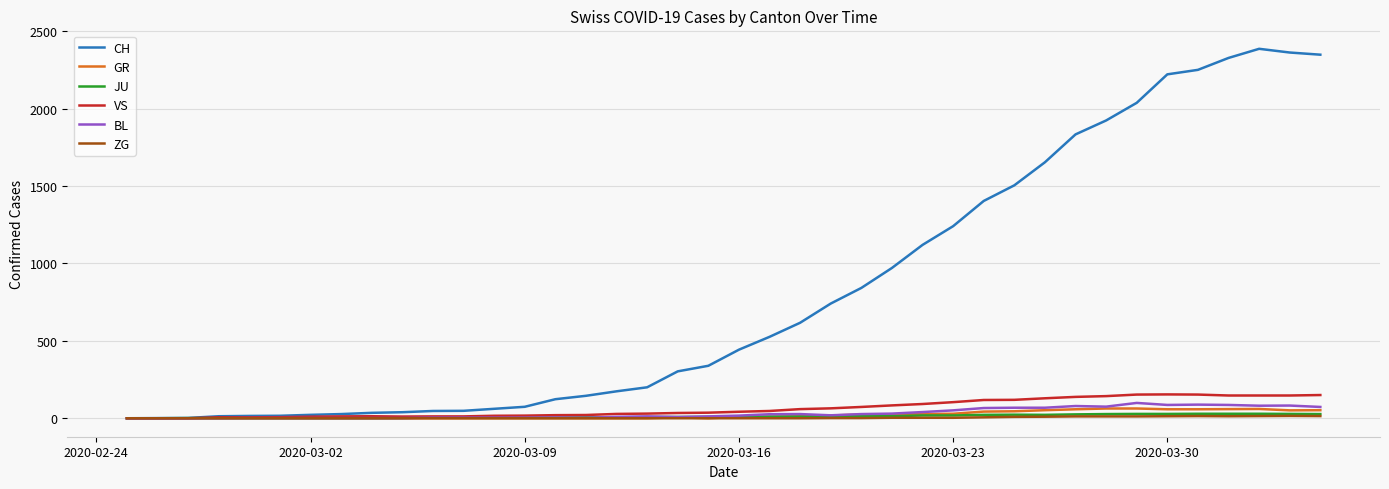

How many lines are shown in the chart?

6